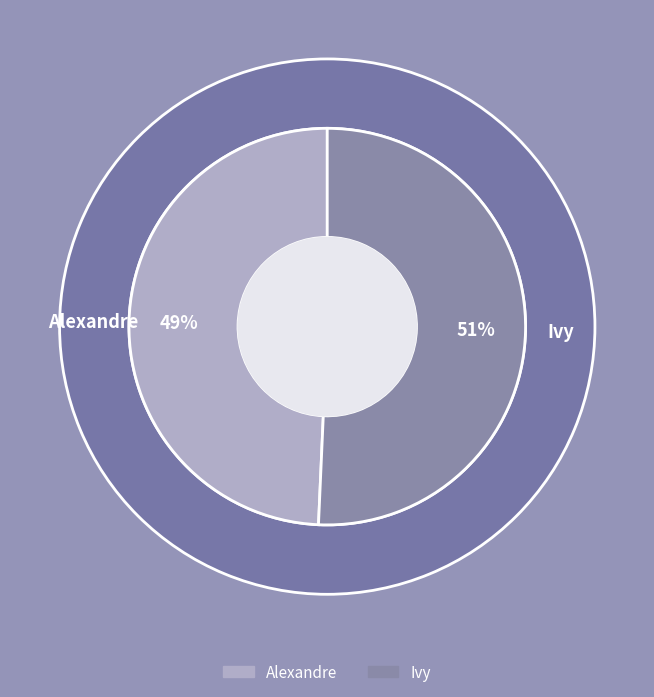

The Alexandre slice represents 49% of the pie. True or false?

True